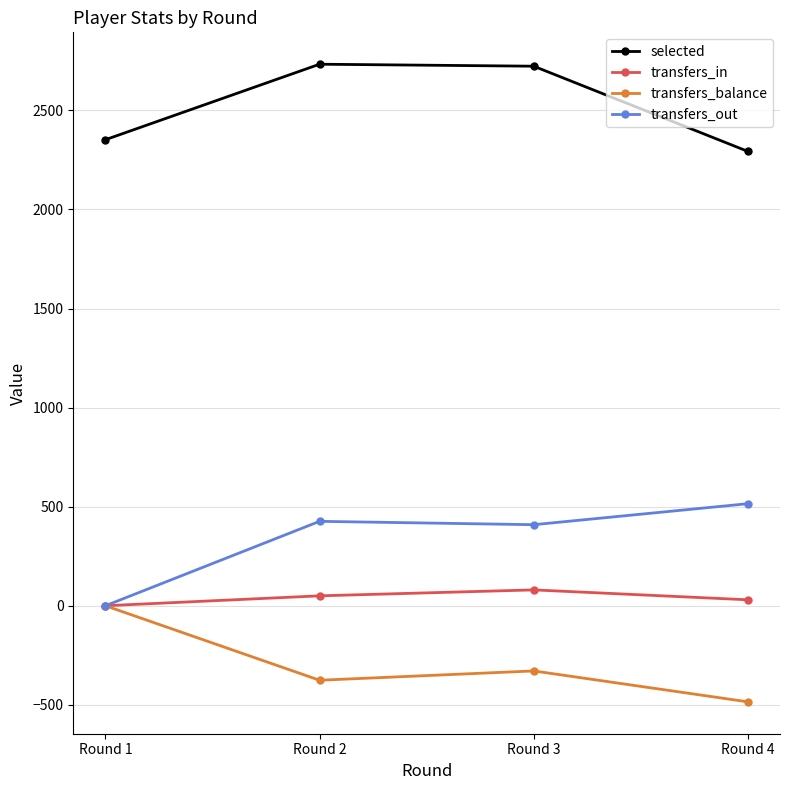

At which category does transfers_balance reach its first local peak?

Round 3